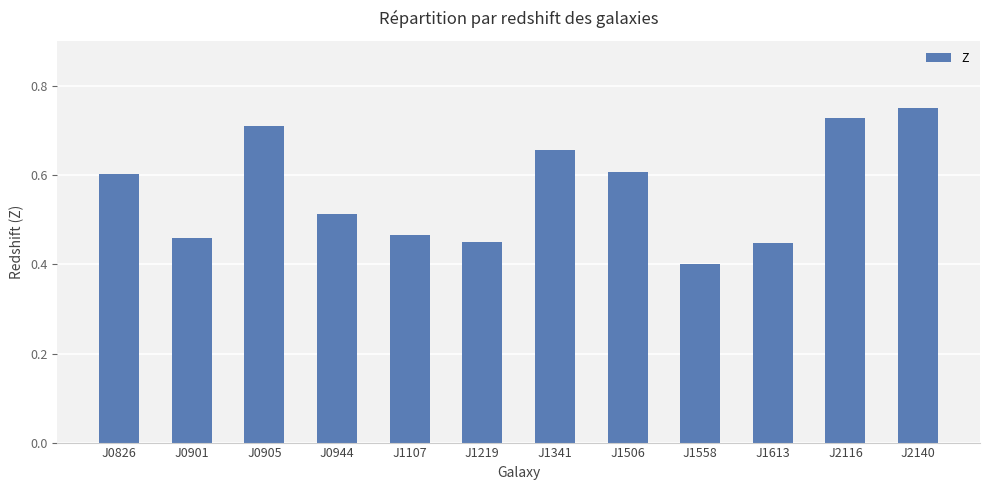

Which has a higher value, J0905 or J0826?

J0905